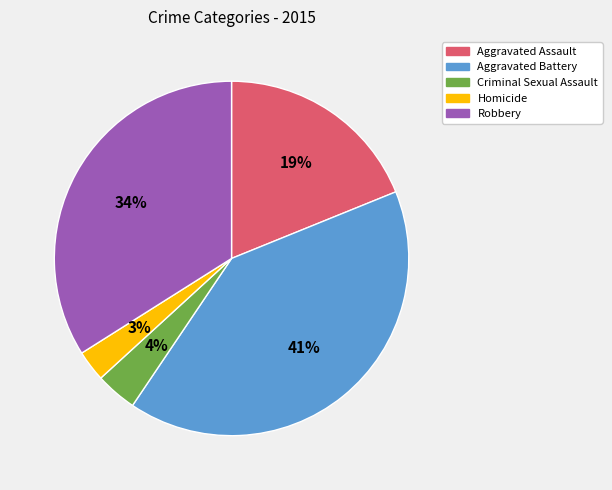

To the nearest percent, what is the difference between the Criminal Sexual Assault and Homicide slice percentages?

1%